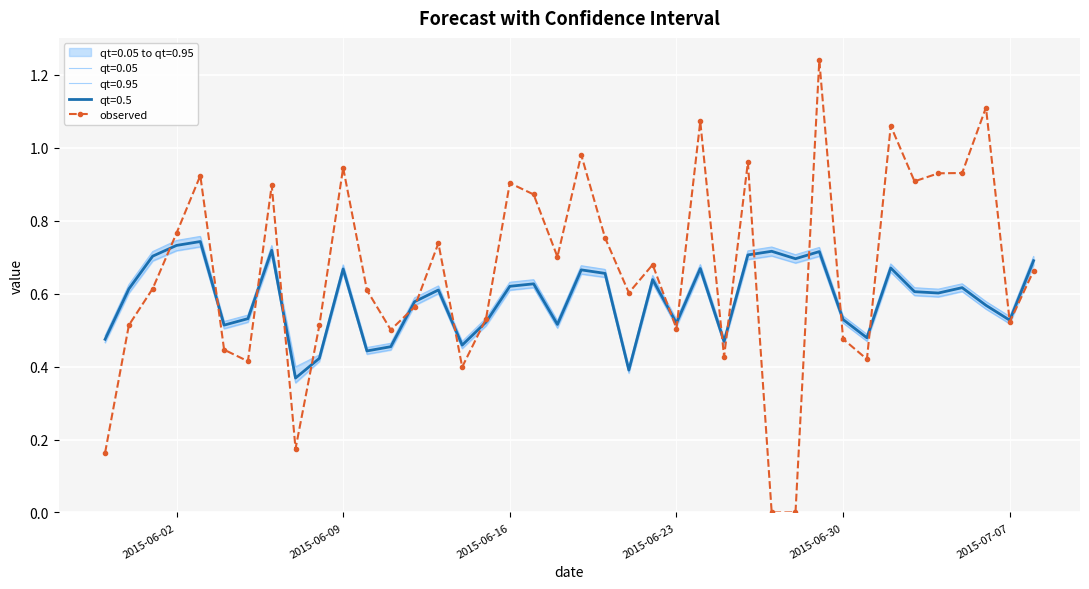

The chart shows a value of -0.7 at 28. True or false?

False